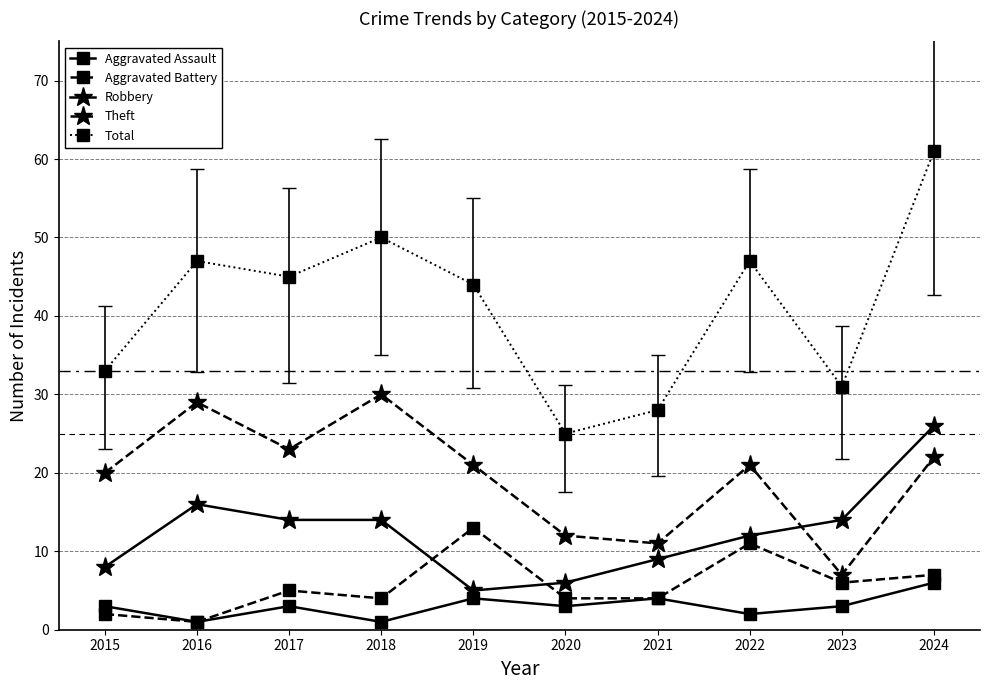

True or false: Total and Theft intersect in this chart.

False